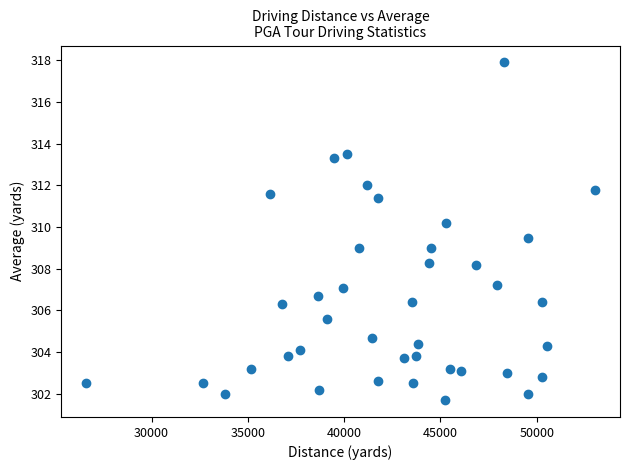

What is the range of Y values (max minus min)?

16.2